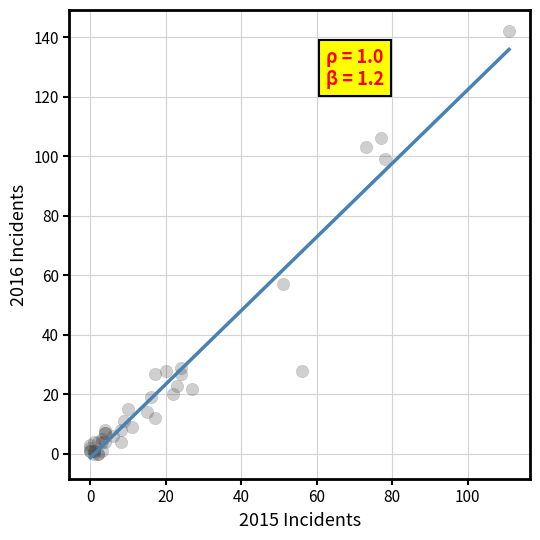

What Y value in the scatter plot is closest to 71?

57